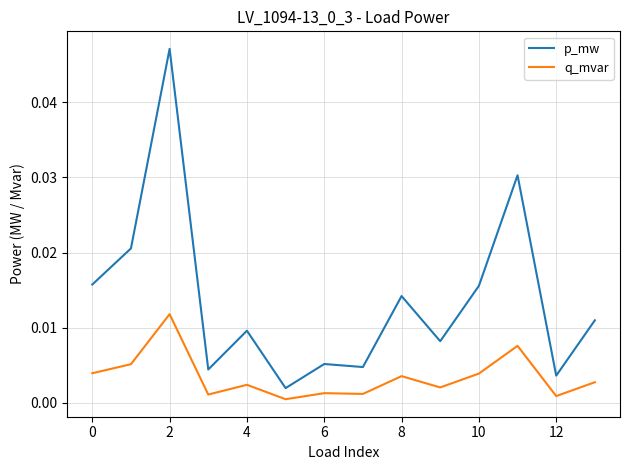

True or false: p_mw and q_mvar intersect in this chart.

False